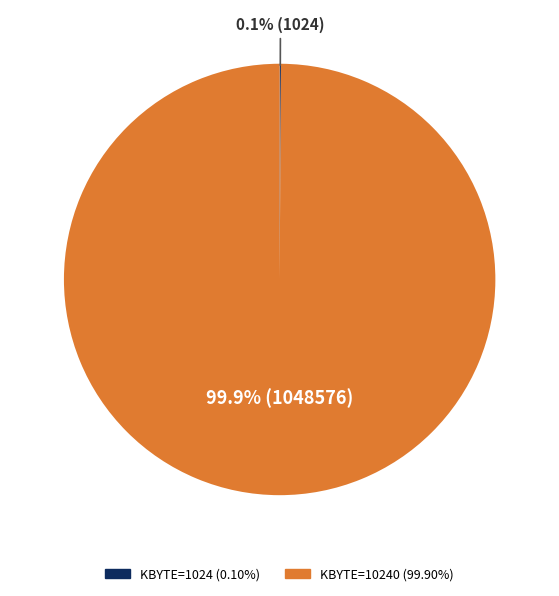

Is there a majority slice in this chart?

Yes